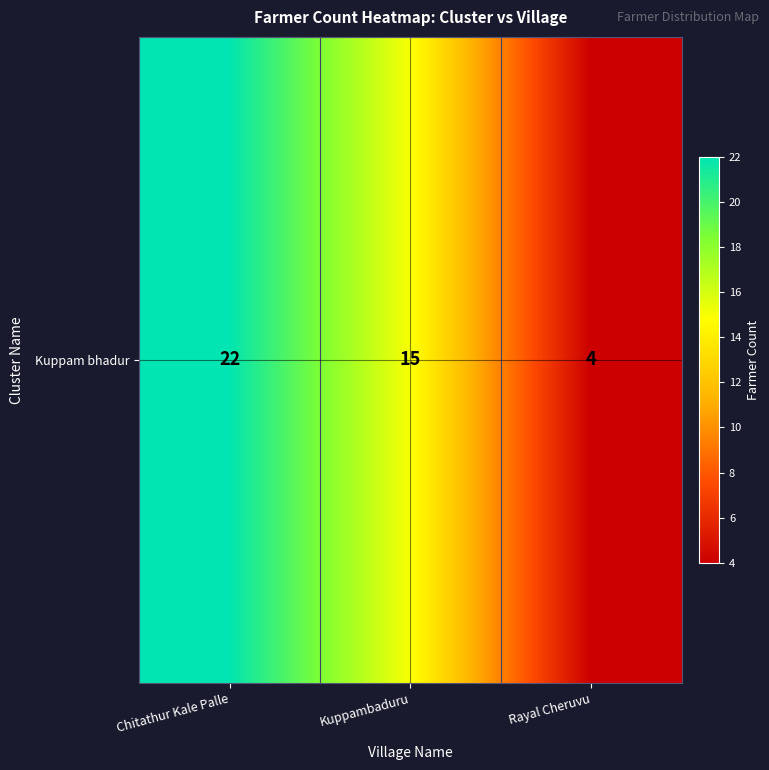

What is the ratio of the value at Kuppambaduru to the value at Chitathur Kale Palle?

0.7